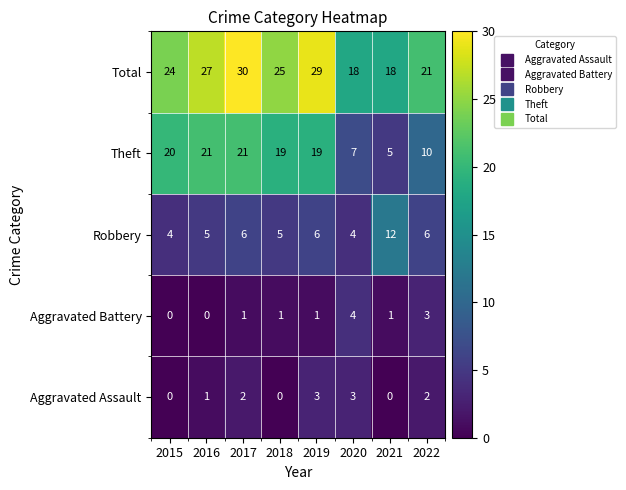

True or false: Total has a value of 18 at 2021.

True